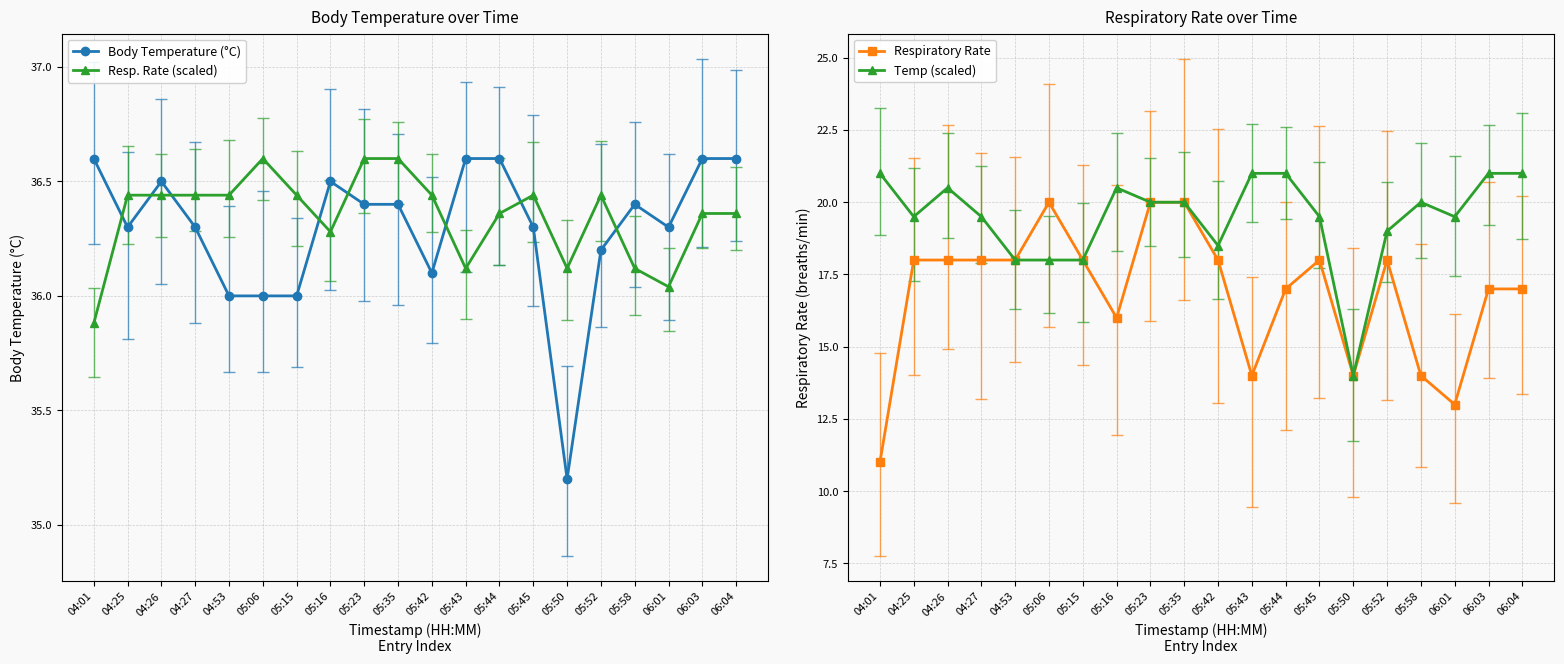

What is the sum of the Respiratory Rate values at 06:03 and 05:50?

31.0